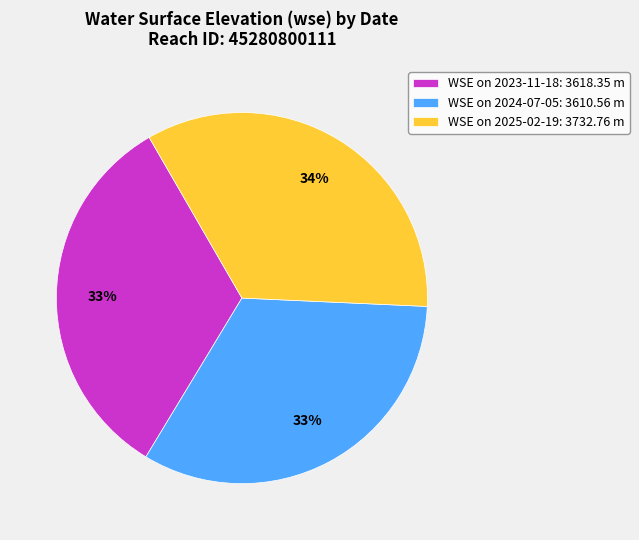

The WSE on 2025-02-19: 3732.76 m slice represents 48% of the pie. True or false?

False